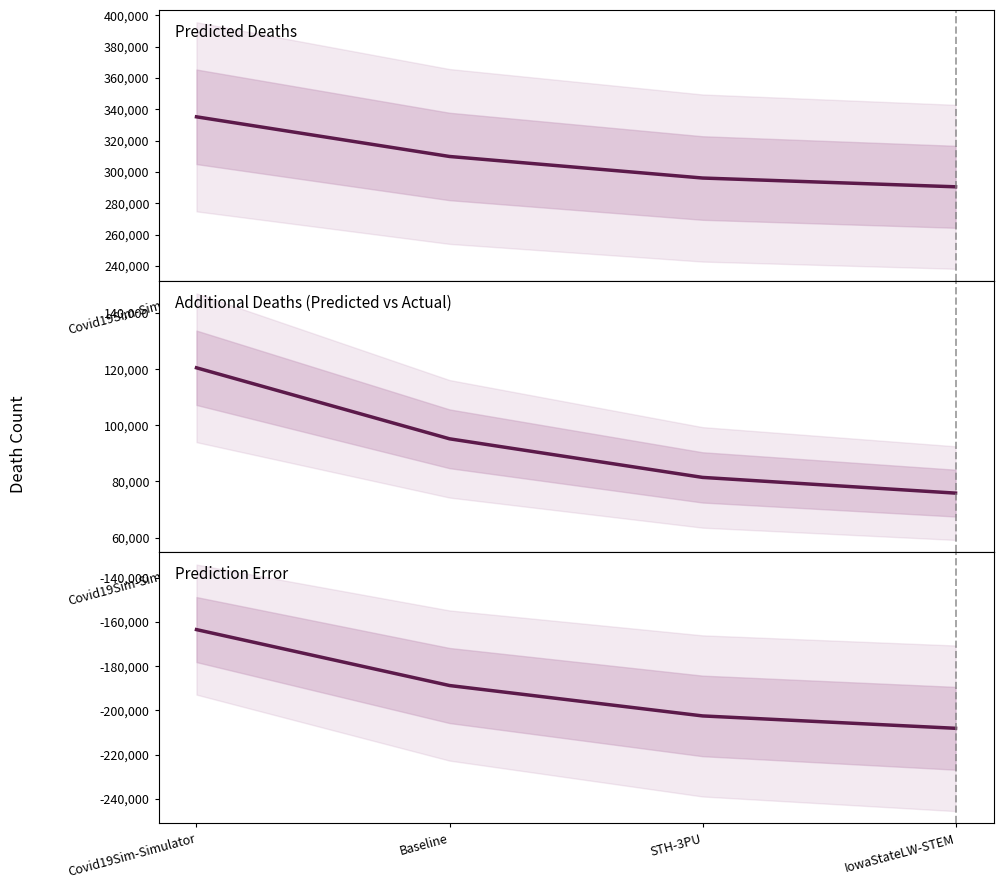

At which category is the sum across all series the highest?

Covid19Sim-Simulator